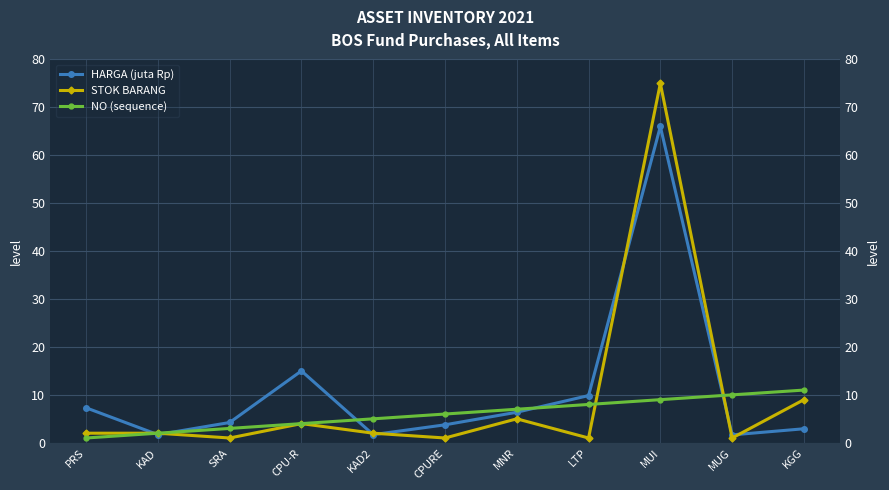

What is the sum of the NO (sequence) values at CPU-R and KGG?

15.0